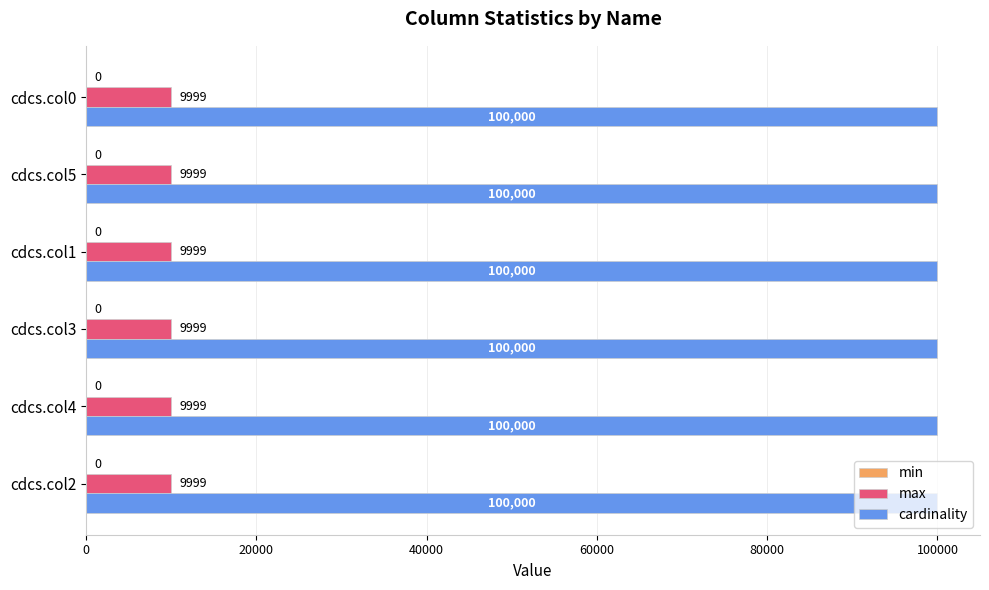

What is the spread (max minus min) of values at cdcs.col2?

90001